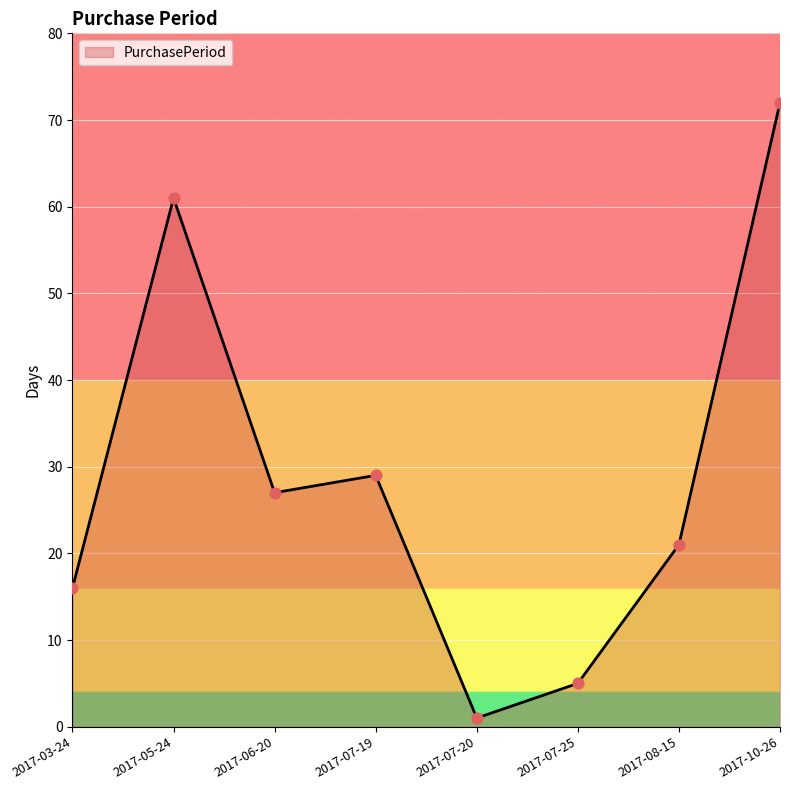

What is the change in value from 2017-03-24 to 2017-06-20?

+11